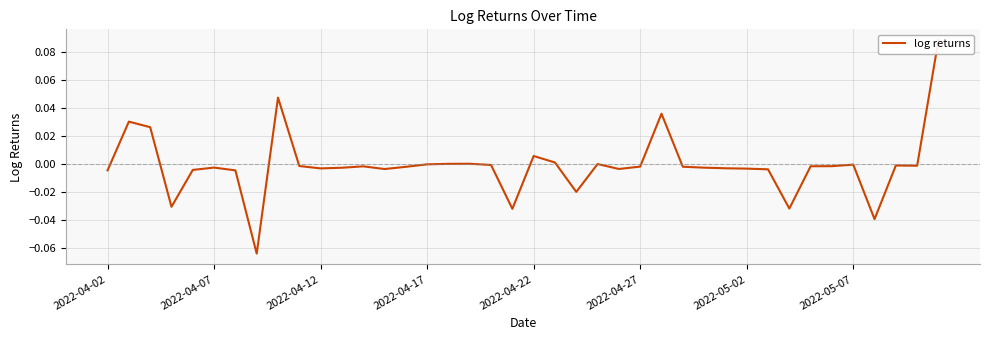

How many values are below 0?

30